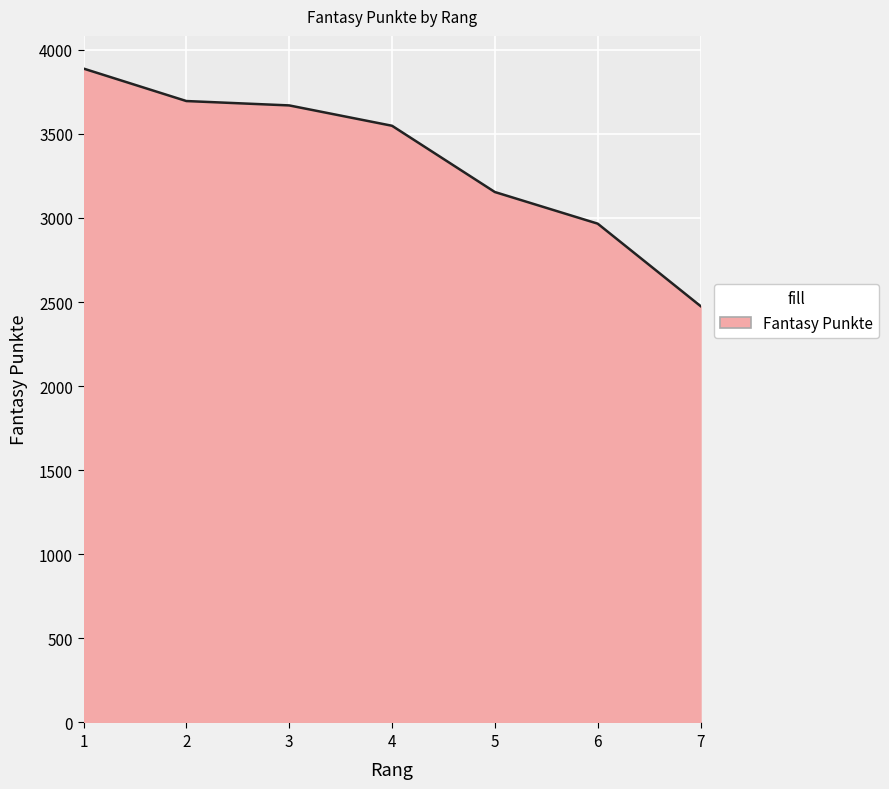

What is the smallest value displayed?

2476